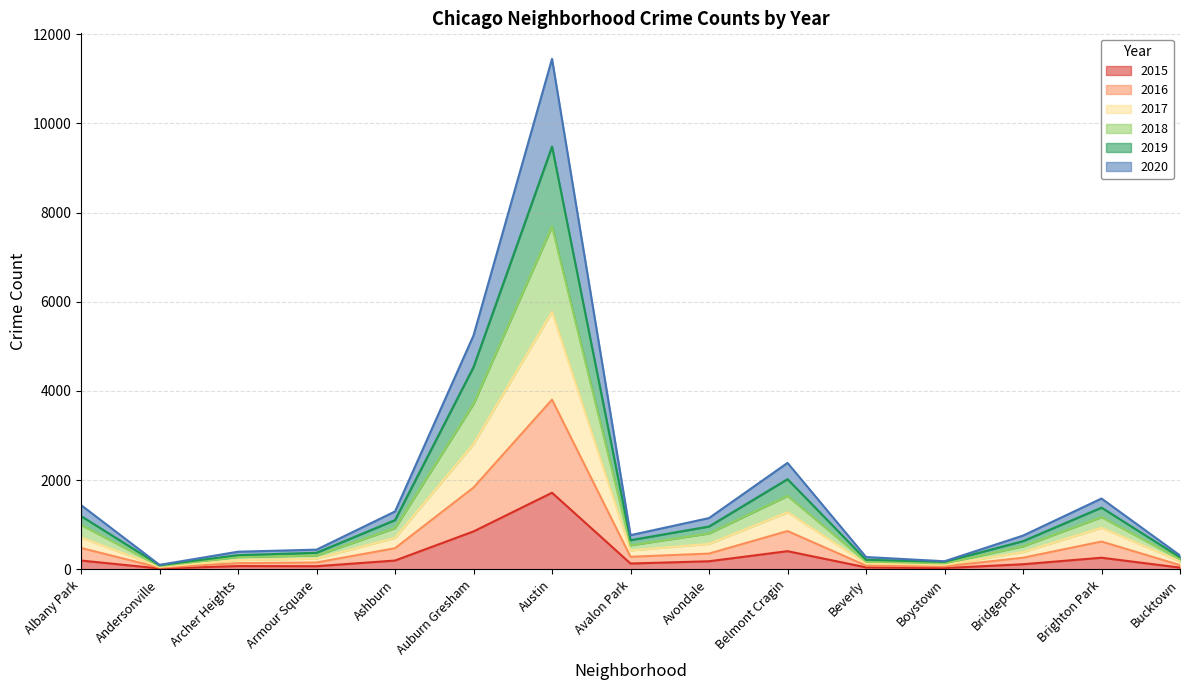

How many lines are shown in the chart?

6